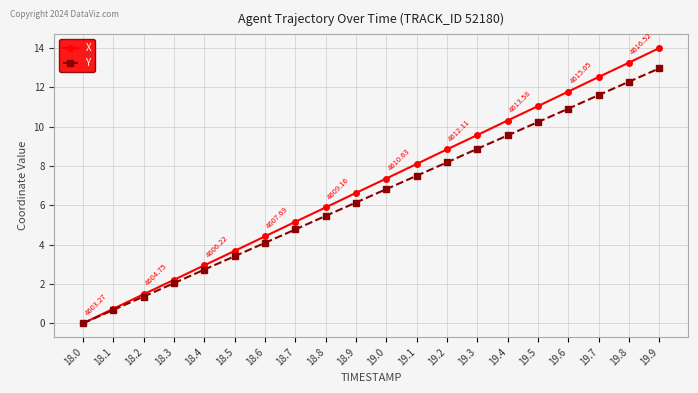

Rank the categories by Y value from lowest to highest.

18.0, 18.1, 18.2, 18.3, 18.4, 18.5, 18.6, 18.7, 18.8, 18.9, 19.0, 19.1, 19.2, 19.3, 19.4, 19.5, 19.6, 19.7, 19.8, 19.9